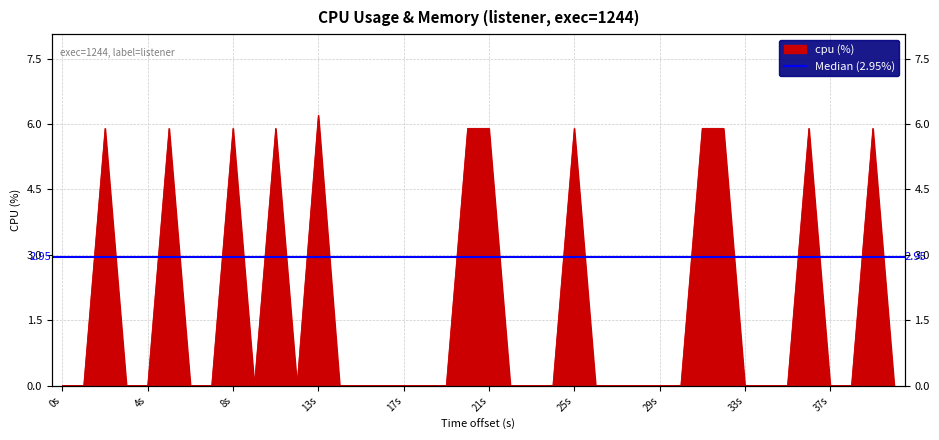

What is the sum of all values?

71.1